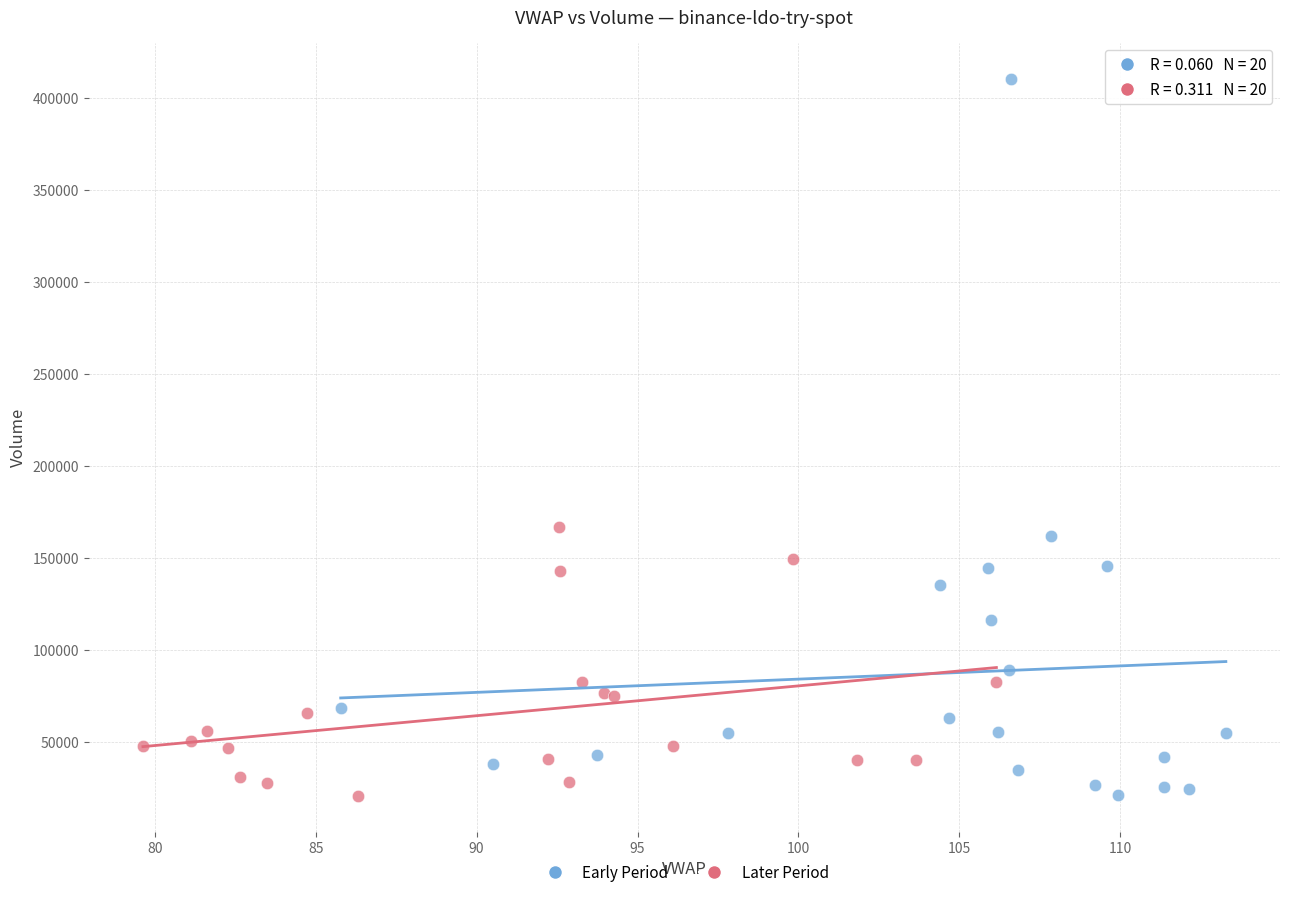

Which series reaches the maximum Y coordinate?

Early Period